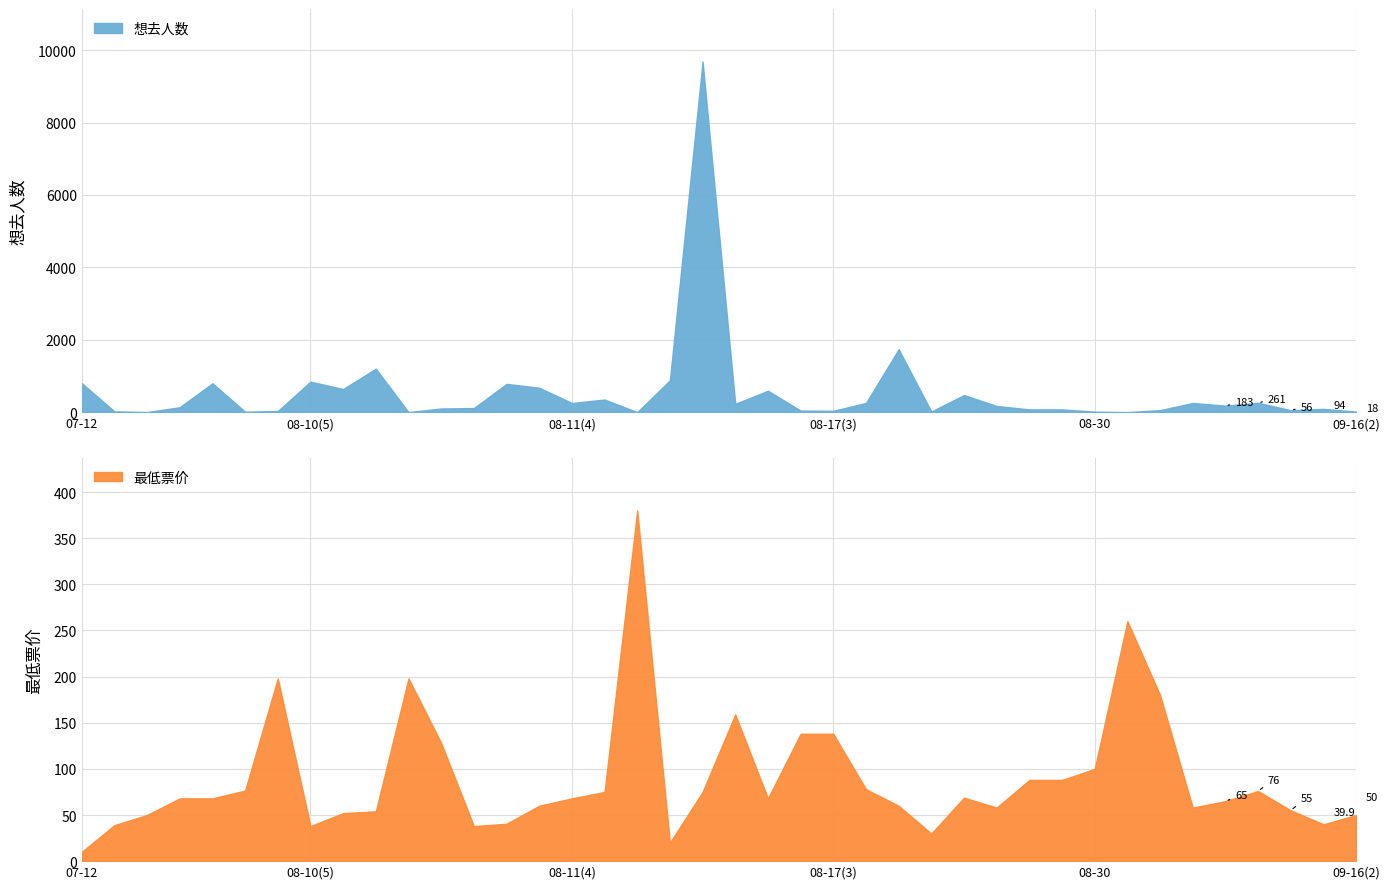

Is it true that 最低票价 equals 52.0 at 08-10(6)?

True